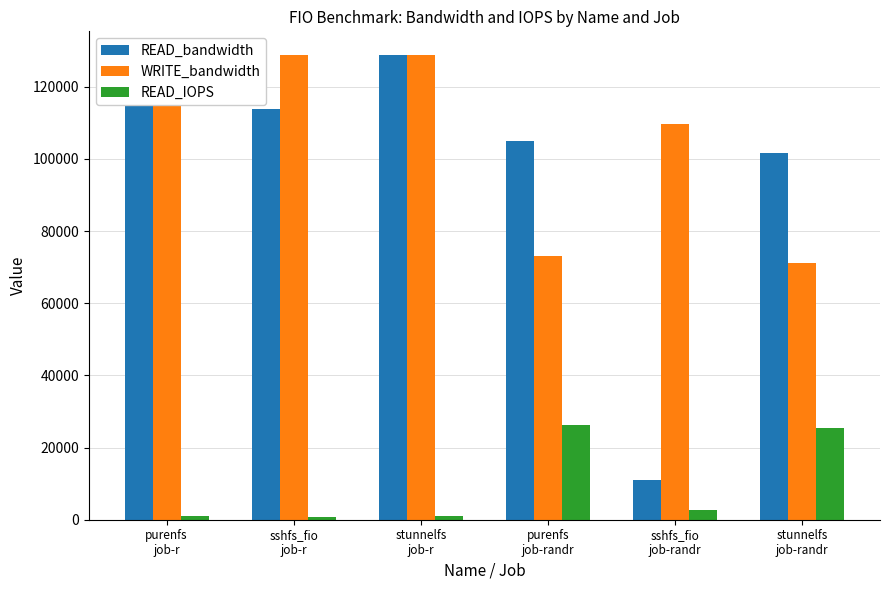

How many groups of bars are there?

6